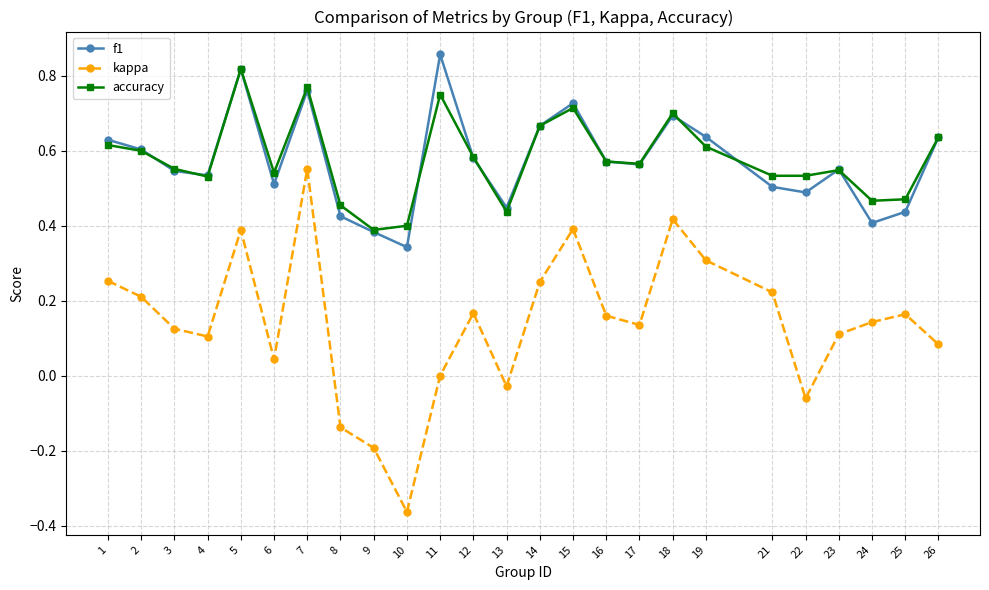

The accuracy series shows 0.6 at 26. True or false?

True